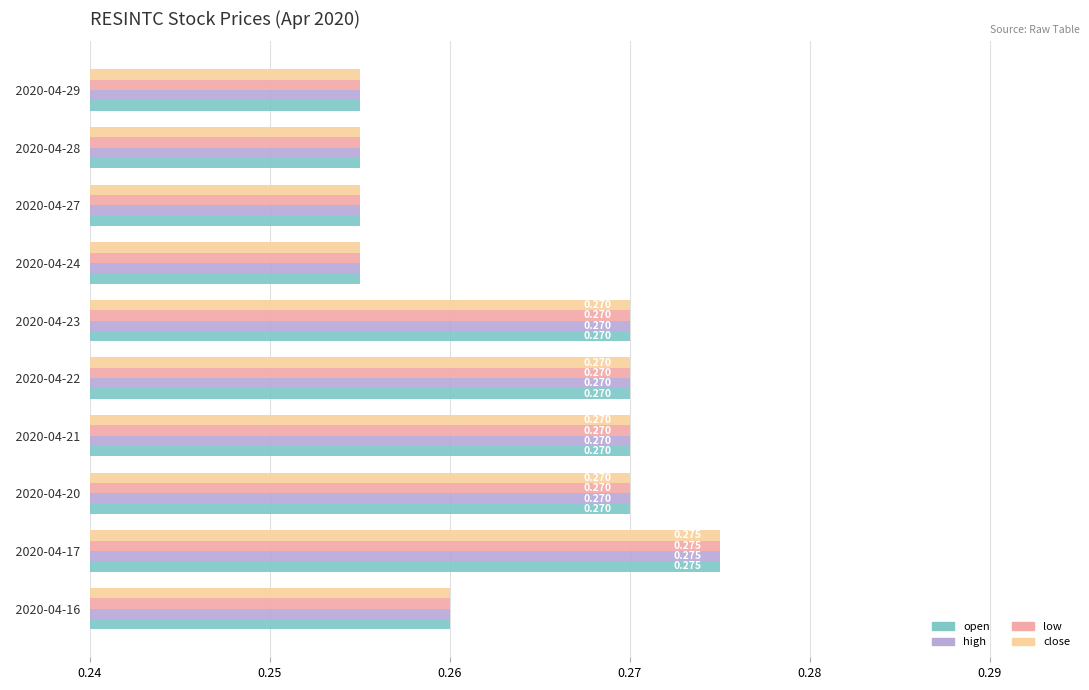

Is the value of close at   2020-04-16 greater than the value of high at   2020-04-17?

No